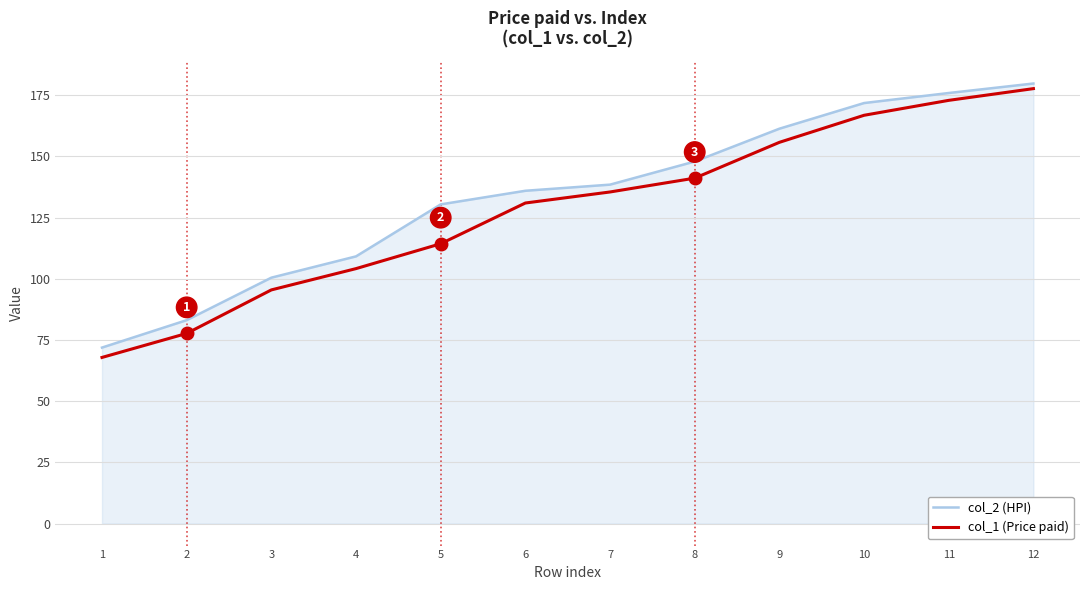

Which series has the largest total across all categories?

col_2 (HPI)